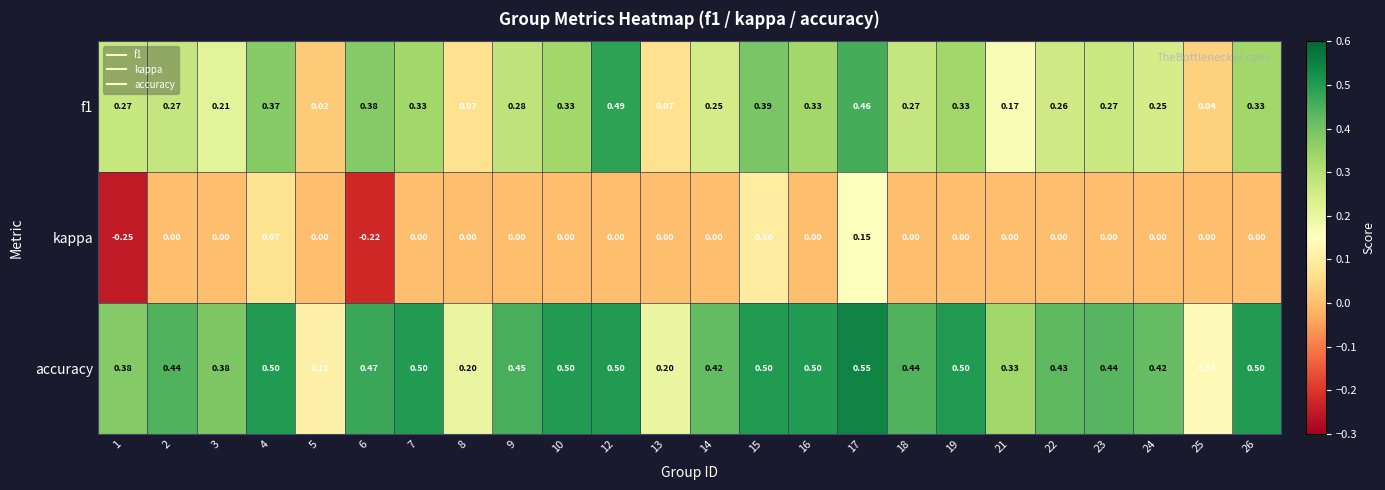

Between 17 and 19, which series saw the biggest shift?

kappa